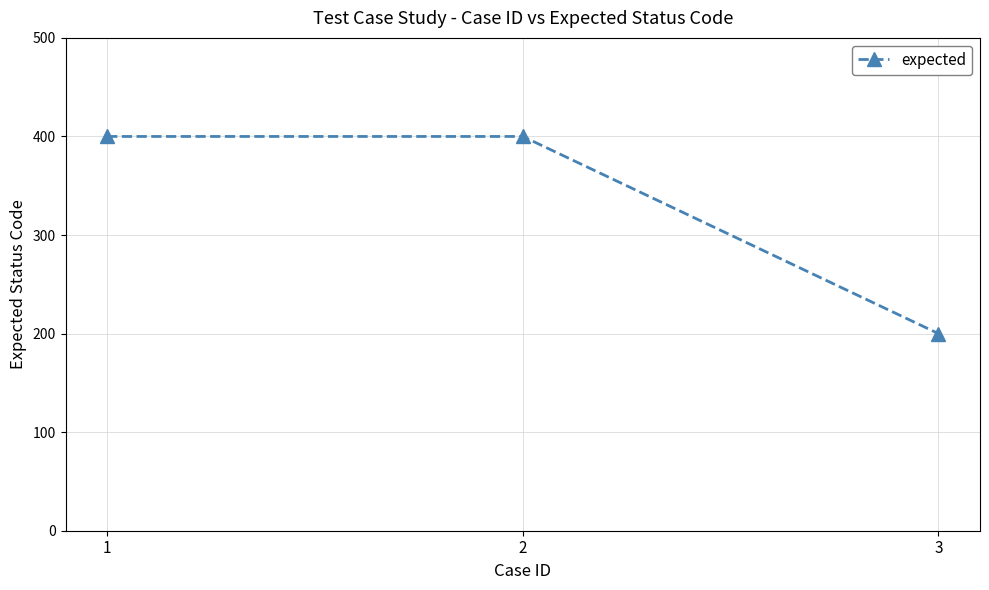

What is the change in value from 2 to 3?

-200